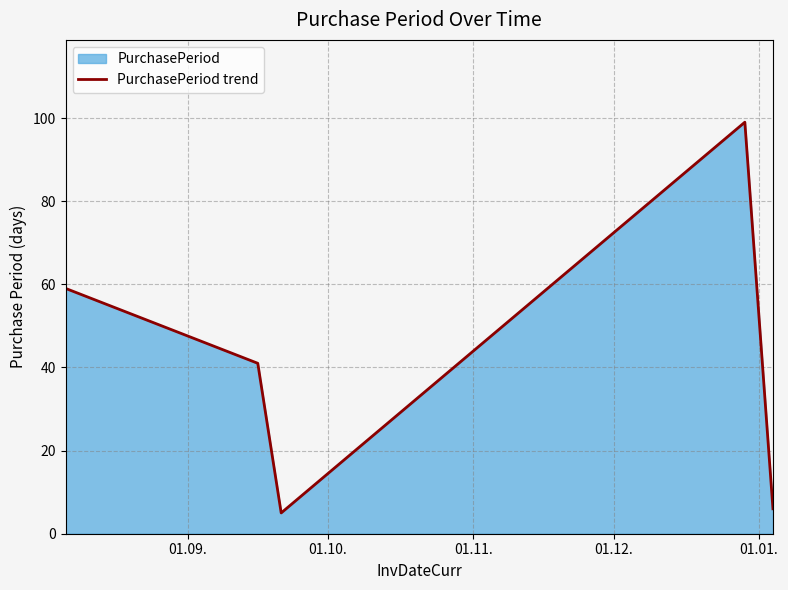

True or false: there are more than 2 points higher than both neighbors.

False